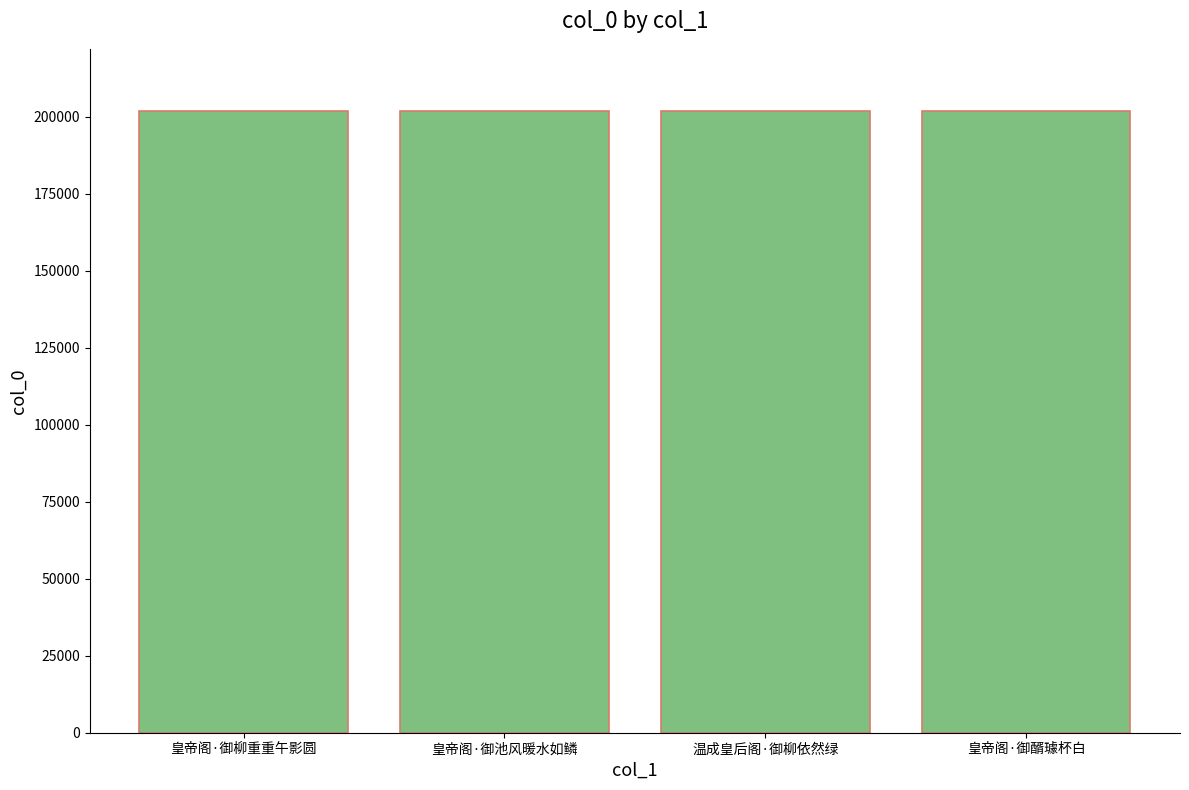

Is it true that the value at 皇帝阁·御醑璩杯白 is 361377?

False